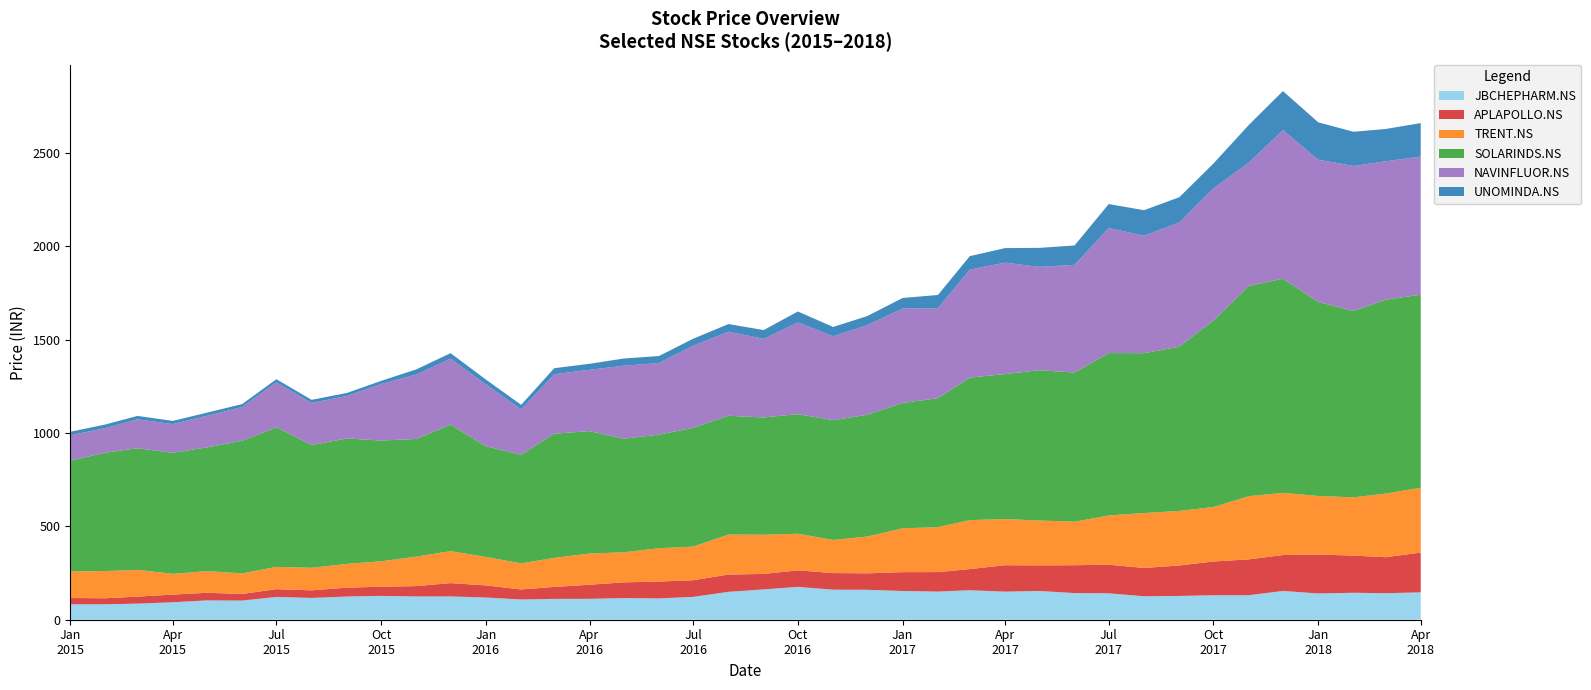

Reading left to right, extract all data points from this chart.

JBCHEPHARM.NS: 01-01-2015=82.5	01-02-2015=82.6	01-03-2015=86.2	01-04-2015=93.7	01-05-2015=103.5	01-06-2015=102.5	01-07-2015=122.2	01-08-2015=116.8	01-09-2015=124.2	01-10-2015=127.7	01-11-2015=124.6	01-12-2015=124.8	01-01-2016=119.0	01-02-2016=108.4	01-03-2016=111.7	01-04-2016=111.9	01-05-2016=116.0	01-06-2016=114.2	01-07-2016=122.3	01-08-2016=149.3	01-09-2016=162.4	01-10-2016=176.1	01-11-2016=160.8	01-12-2016=160.3	01-01-2017=154.0	01-02-2017=150.8	01-03-2017=158.0	01-04-2017=150.4	01-05-2017=154.1	01-06-2017=142.7	01-07-2017=141.4	01-08-2017=125.7	01-09-2017=127.4	01-10-2017=131.1	01-11-2017=131.3	01-12-2017=154.1	01-01-2018=140.8	01-02-2018=144.3	01-03-2018=142.0	01-04-2018=146.6
APLAPOLLO.NS: 01-01-2015=33.8	01-02-2015=32.4	01-03-2015=37.6	01-04-2015=40.9	01-05-2015=40.7	01-06-2015=35.7	01-07-2015=41.5	01-08-2015=40.6	01-09-2015=47.7	01-10-2015=48.8	01-11-2015=55.6	01-12-2015=71.5	01-01-2016=64.8	01-02-2016=53.6	01-03-2016=64.0	01-04-2016=75.6	01-05-2016=84.2	01-06-2016=90.2	01-07-2016=89.2	01-08-2016=92.7	01-09-2016=82.9	01-10-2016=88.4	01-11-2016=89.1	01-12-2016=88.2	01-01-2017=100.9	01-02-2017=104.4	01-03-2017=113.2	01-04-2017=141.5	01-05-2017=137.0	01-06-2017=149.3	01-07-2017=153.4	01-08-2017=151.5	01-09-2017=163.3	01-10-2017=180.9	01-11-2017=192.1	01-12-2017=192.5	01-01-2018=207.9	01-02-2018=199.2	01-03-2018=192.8	01-04-2018=212.9
TRENT.NS: 01-01-2015=142.3	01-02-2015=145.5	01-03-2015=143.4	01-04-2015=111.1	01-05-2015=116.2	01-06-2015=110.0	01-07-2015=119.4	01-08-2015=120.9	01-09-2015=127.4	01-10-2015=136.4	01-11-2015=158.0	01-12-2015=171.1	01-01-2016=152.3	01-02-2016=139.8	01-03-2016=155.6	01-04-2016=167.1	01-05-2016=160.8	01-06-2016=178.7	01-07-2016=180.1	01-08-2016=214.1	01-09-2016=210.0	01-10-2016=196.2	01-11-2016=177.3	01-12-2016=197.2	01-01-2017=234.9	01-02-2017=240.6	01-03-2017=262.4	01-04-2017=247.3	01-05-2017=240.2	01-06-2017=233.2	01-07-2017=263.5	01-08-2017=294.2	01-09-2017=292.0	01-10-2017=292.0	01-11-2017=338.2	01-12-2017=333.0	01-01-2018=314.1	01-02-2018=312.2	01-03-2018=340.8	01-04-2018=347.4
SOLARINDS.NS: 01-01-2015=593.4	01-02-2015=634.2	01-03-2015=651.1	01-04-2015=648.2	01-05-2015=663.0	01-06-2015=710.5	01-07-2015=747.0	01-08-2015=657.6	01-09-2015=671.5	01-10-2015=646.9	01-11-2015=630.4	01-12-2015=677.9	01-01-2016=592.9	01-02-2016=581.7	01-03-2016=665.3	01-04-2016=655.7	01-05-2016=608.6	01-06-2016=608.5	01-07-2016=636.4	01-08-2016=636.3	01-09-2016=628.2	01-10-2016=640.5	01-11-2016=641.7	01-12-2016=652.0	01-01-2017=671.7	01-02-2017=690.7	01-03-2017=763.6	01-04-2017=776.6	01-05-2017=805.2	01-06-2017=798.9	01-07-2017=869.8	01-08-2017=856.4	01-09-2017=880.0	01-10-2017=998.6	01-11-2017=1126.1	01-12-2017=1147.2	01-01-2018=1039.3	01-02-2018=998.3	01-03-2018=1038.7	01-04-2018=1034.0
NAVINFLUOR.NS: 01-01-2015=135.5	01-02-2015=131.7	01-03-2015=155.1	01-04-2015=154.2	01-05-2015=168.7	01-06-2015=180.7	01-07-2015=241.2	01-08-2015=225.1	01-09-2015=227.7	01-10-2015=302.8	01-11-2015=345.0	01-12-2015=353.0	01-01-2016=331.5	01-02-2016=242.7	01-03-2016=318.4	01-04-2016=328.6	01-05-2016=391.0	01-06-2016=383.4	01-07-2016=439.3	01-08-2016=450.6	01-09-2016=421.2	01-10-2016=491.3	01-11-2016=449.8	01-12-2016=480.2	01-01-2017=505.9	01-02-2017=482.0	01-03-2017=578.3	01-04-2017=596.8	01-05-2017=553.7	01-06-2017=576.9	01-07-2017=670.0	01-08-2017=628.9	01-09-2017=666.1	01-10-2017=708.2	01-11-2017=660.6	01-12-2017=796.1	01-01-2018=762.0	01-02-2018=776.6	01-03-2018=740.9	01-04-2018=740.1
UNOMINDA.NS: 01-01-2015=19.2	01-02-2015=19.5	01-03-2015=18.2	01-04-2015=16.9	01-05-2015=17.0	01-06-2015=15.8	01-07-2015=17.0	01-08-2015=16.9	01-09-2015=16.4	01-10-2015=16.7	01-11-2015=27.8	01-12-2015=29.7	01-01-2016=26.0	01-02-2016=24.6	01-03-2016=32.3	01-04-2016=32.0	01-05-2016=38.5	01-06-2016=37.6	01-07-2016=37.7	01-08-2016=40.6	01-09-2016=46.9	01-10-2016=58.6	01-11-2016=49.5	01-12-2016=48.7	01-01-2017=56.3	01-02-2017=71.0	01-03-2017=72.0	01-04-2017=77.9	01-05-2017=101.7	01-06-2017=103.8	01-07-2017=128.3	01-08-2017=136.9	01-09-2017=134.4	01-10-2017=133.1	01-11-2017=201.8	01-12-2017=208.7	01-01-2018=200.1	01-02-2018=183.1	01-03-2018=173.3	01-04-2018=179.2